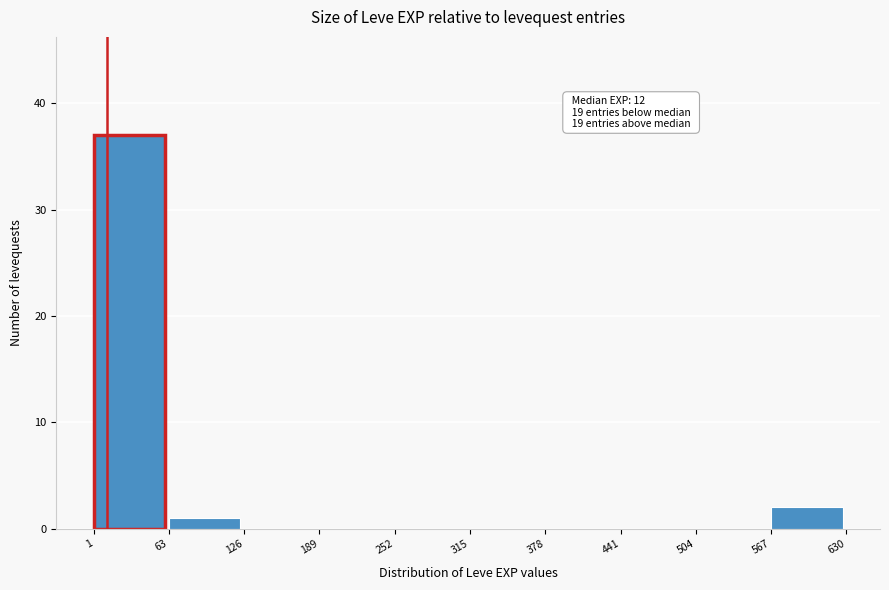

Over which range of the x-axis is the bar tallest?

1 to 63